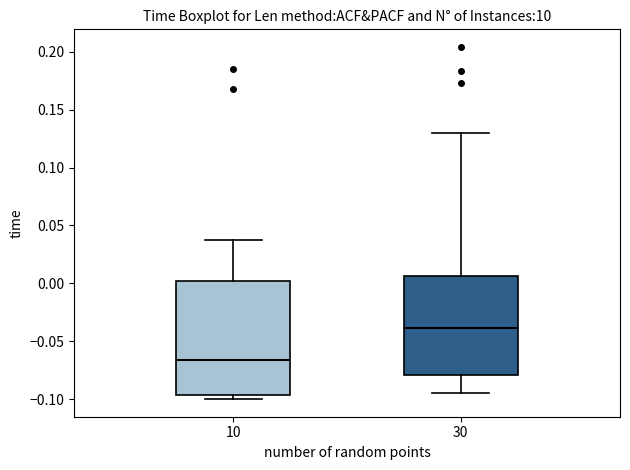

Which box's median line is the lowest?

10